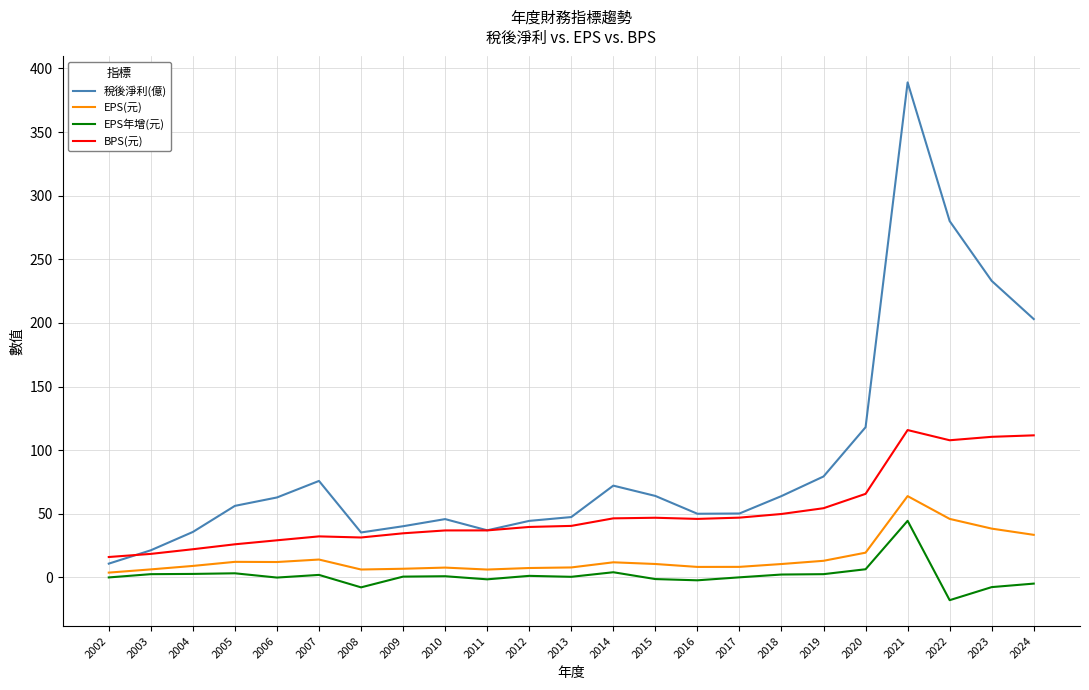

Rank the series by their average value, from lowest to highest.

EPS年增(元), EPS(元), BPS(元), 稅後淨利(億)